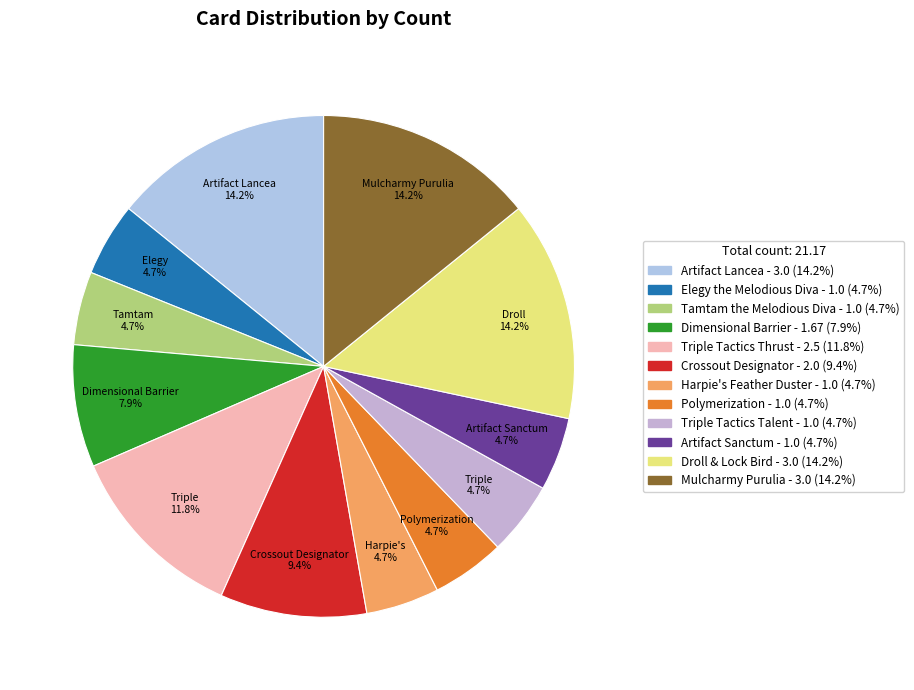

Is Elegy the Melodious Diva the majority of the pie?

No